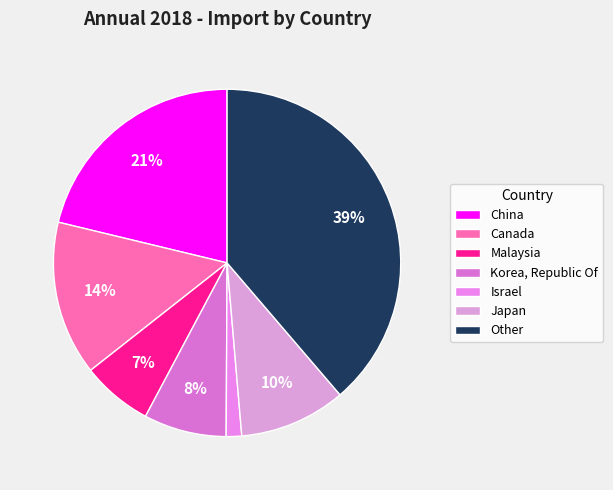

Combined, do China and Korea, Republic Of account for over 50%?

No